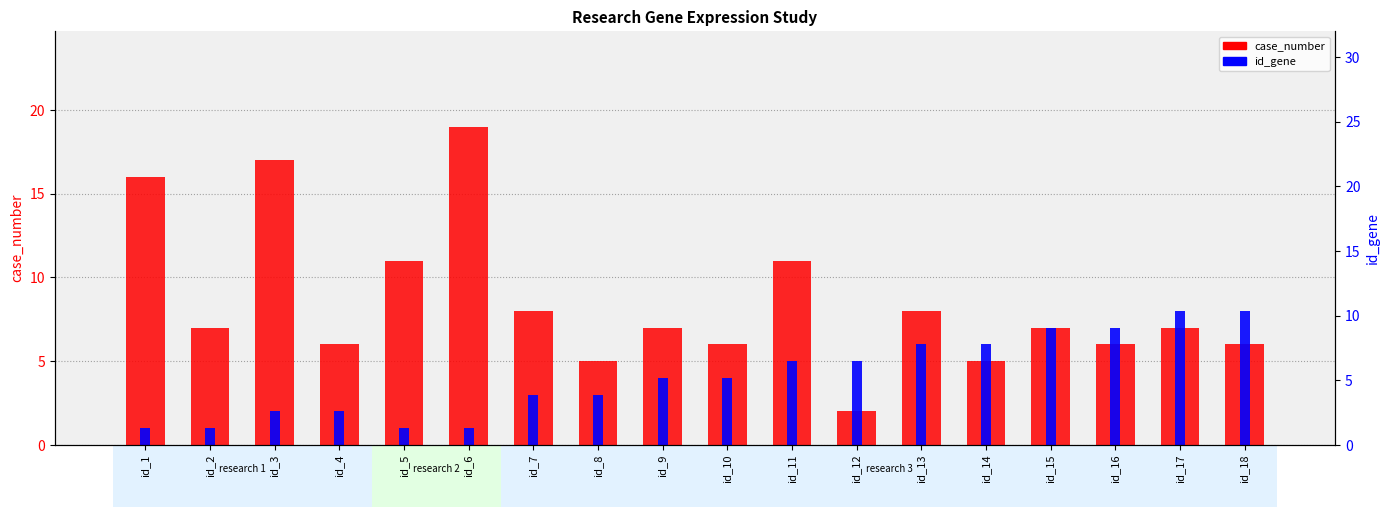

How many data points in id_gene are above 4?

8